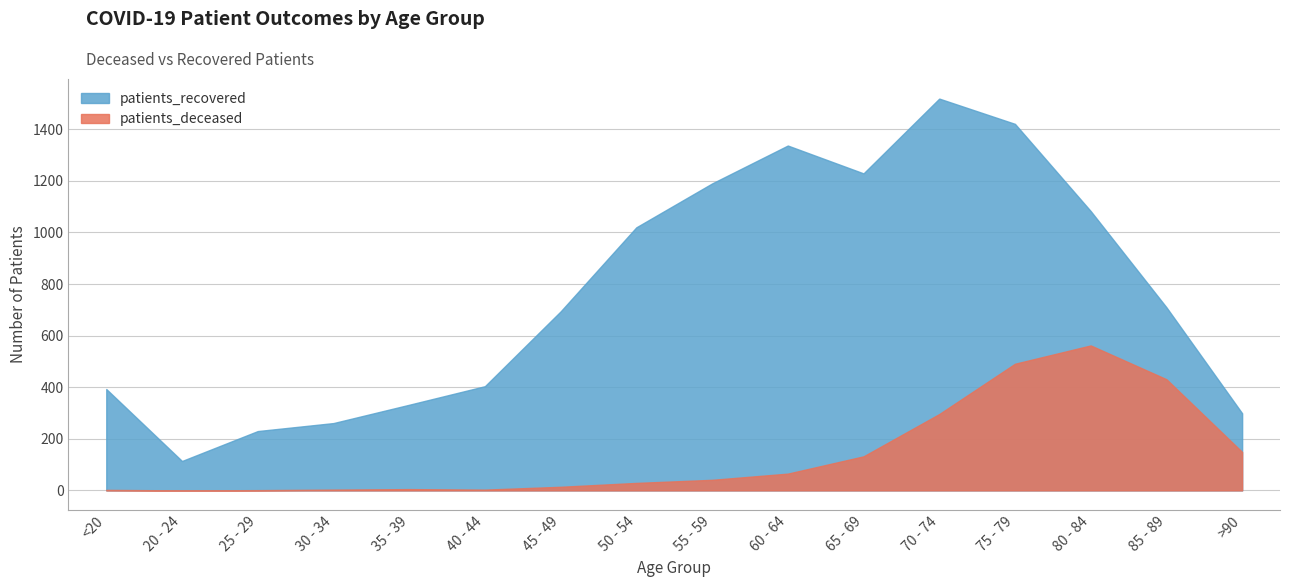

Count the number of categories in the chart.

16